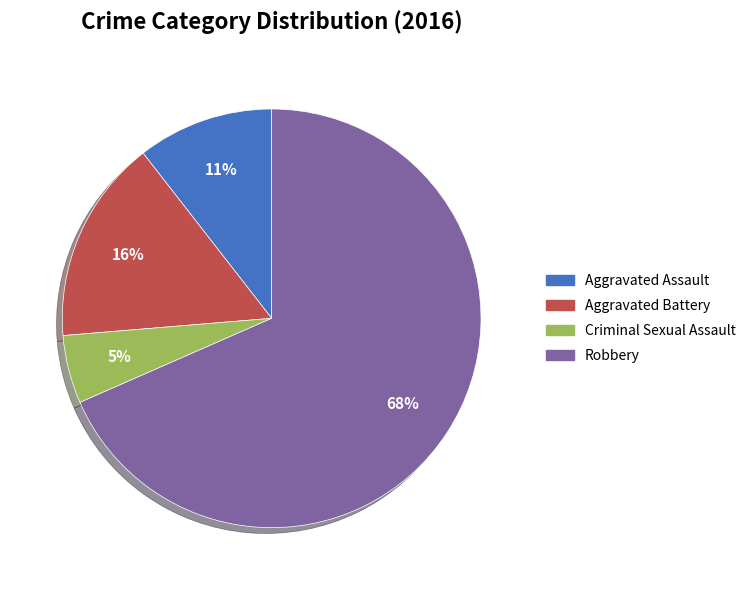

What percentage is the Aggravated Battery slice, to the nearest percent?

16%